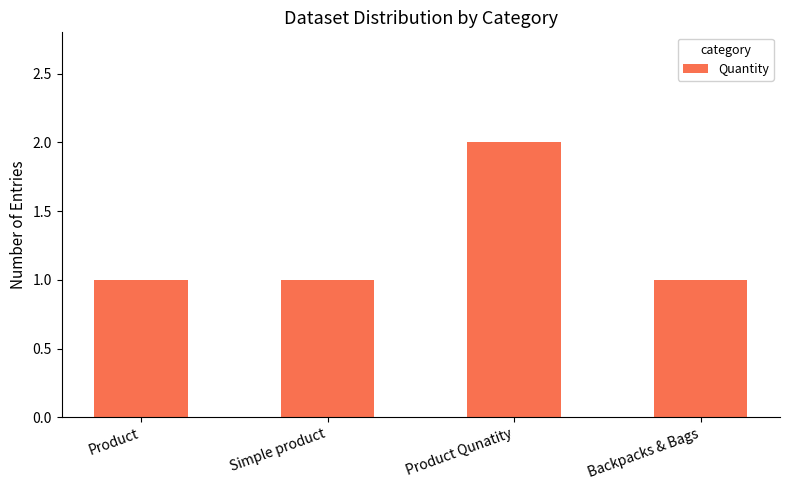

Is it true that the value at Simple product is 0?

False